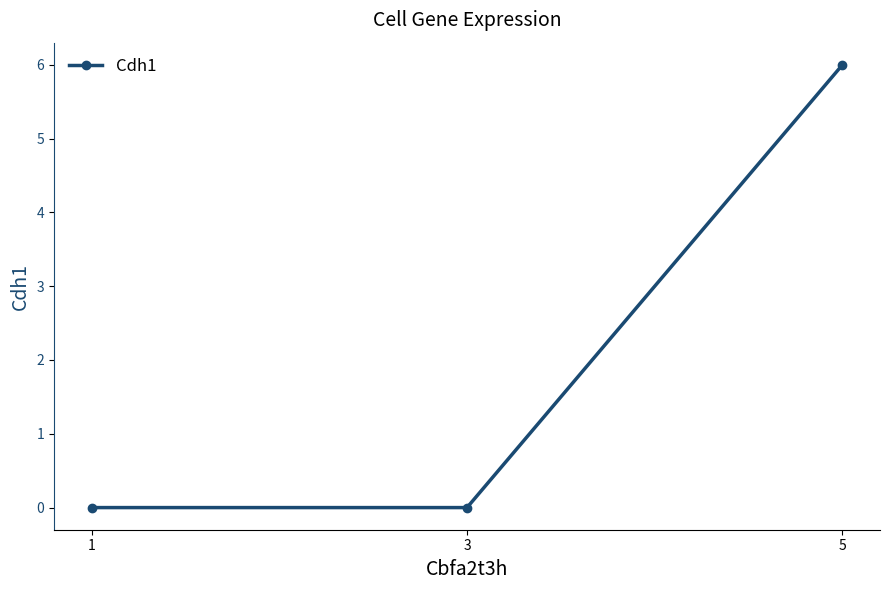

The value at 3 is 3. True or false?

False